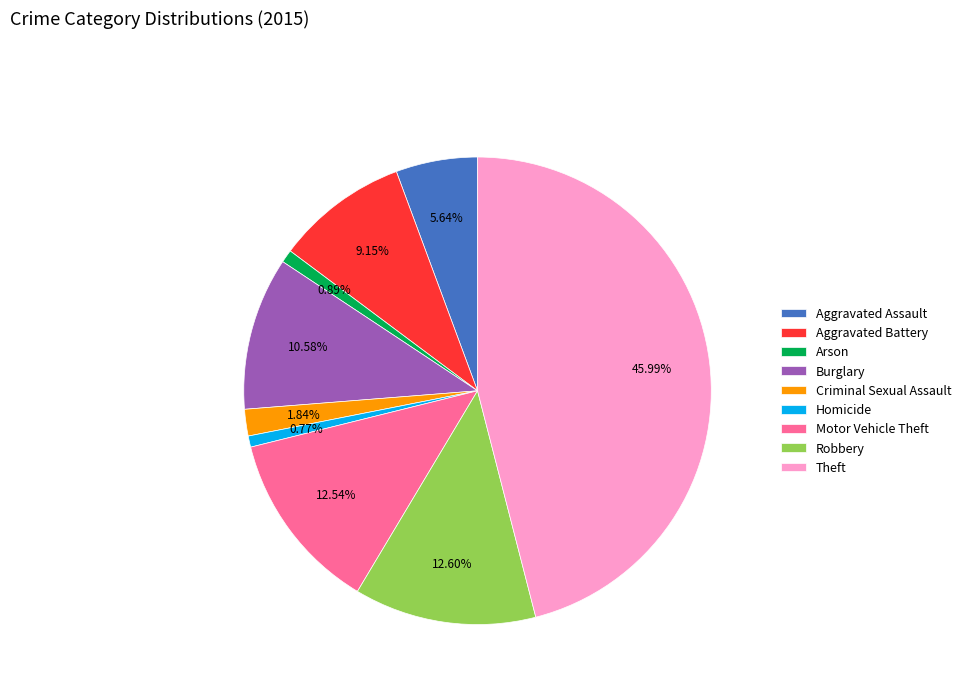

The Burglary slice represents 11% of the pie. True or false?

True